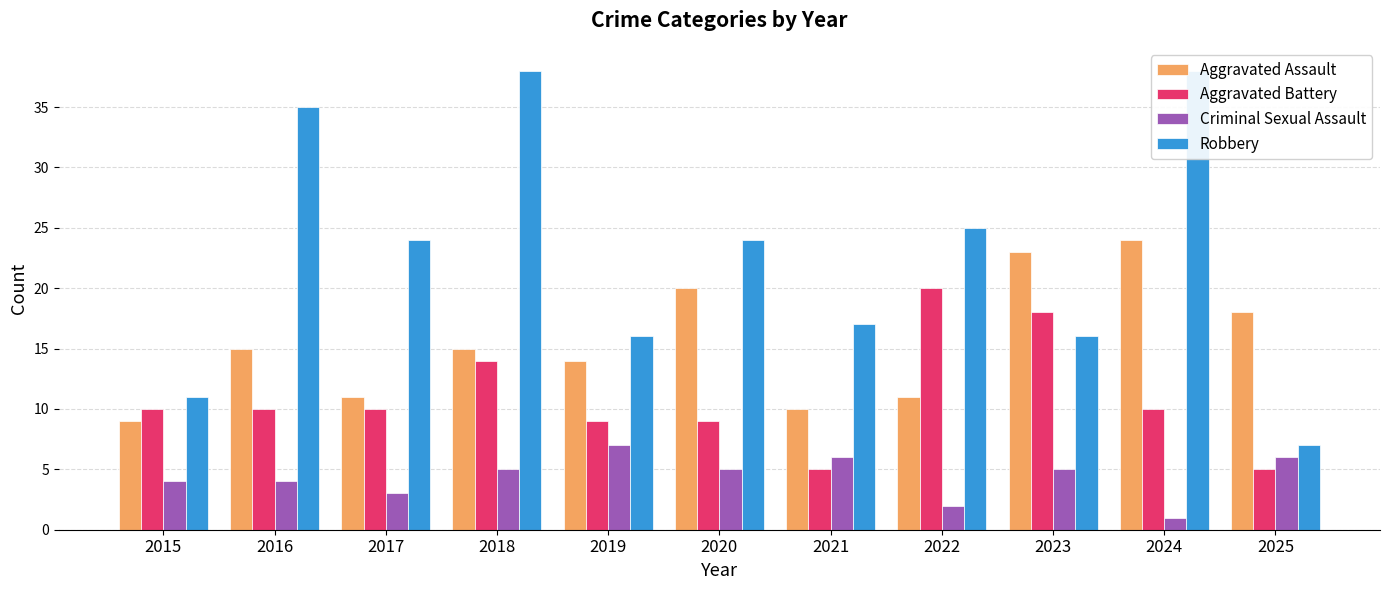

What is the spread (max minus min) of values at 2021?

12